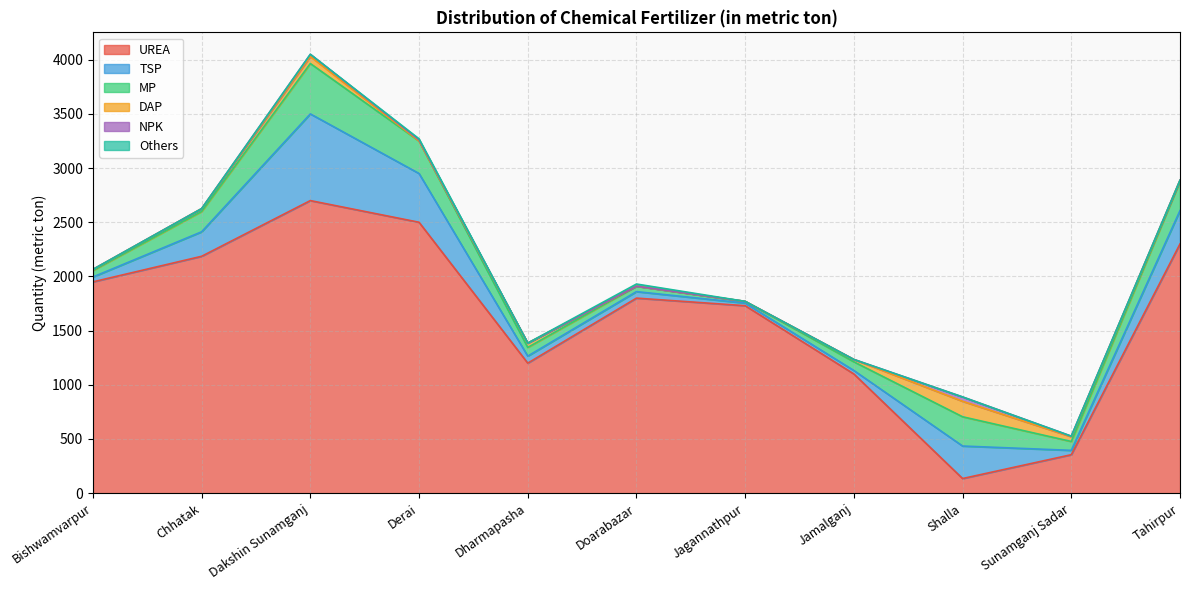

Reading left to right, list all the values displayed in this chart.

UREA: Bishwamvarpur=1950	Chhatak=2186	Dakshin Sunamganj=2700	Derai=2500	Dharmapasha=1200	Doarabazar=1800	Jagannathpur=1730	Jamalganj=1100	Shalla=135	Sunamganj Sadar=355	Tahirpur=2300
TSP: Bishwamvarpur=45	Chhatak=226	Dakshin Sunamganj=800	Derai=450	Dharmapasha=65	Doarabazar=60	Jagannathpur=24	Jamalganj=32	Shalla=300	Sunamganj Sadar=40	Tahirpur=308
MP: Bishwamvarpur=60	Chhatak=188	Dakshin Sunamganj=465	Derai=300	Dharmapasha=80	Doarabazar=50	Jagannathpur=16	Jamalganj=80	Shalla=270	Sunamganj Sadar=82	Tahirpur=270
DAP: Bishwamvarpur=10	Chhatak=26	Dakshin Sunamganj=65	Derai=0	Dharmapasha=40	Doarabazar=0	Jagannathpur=0	Jamalganj=22	Shalla=143	Sunamganj Sadar=44	Tahirpur=10
NPK: Bishwamvarpur=0	Chhatak=0	Dakshin Sunamganj=20	Derai=10	Dharmapasha=0	Doarabazar=0	Jagannathpur=0	Jamalganj=0	Shalla=40	Sunamganj Sadar=5	Tahirpur=0
Others: Bishwamvarpur=0	Chhatak=0	Dakshin Sunamganj=0	Derai=10	Dharmapasha=0	Doarabazar=20	Jagannathpur=0	Jamalganj=0	Shalla=0	Sunamganj Sadar=0	Tahirpur=0